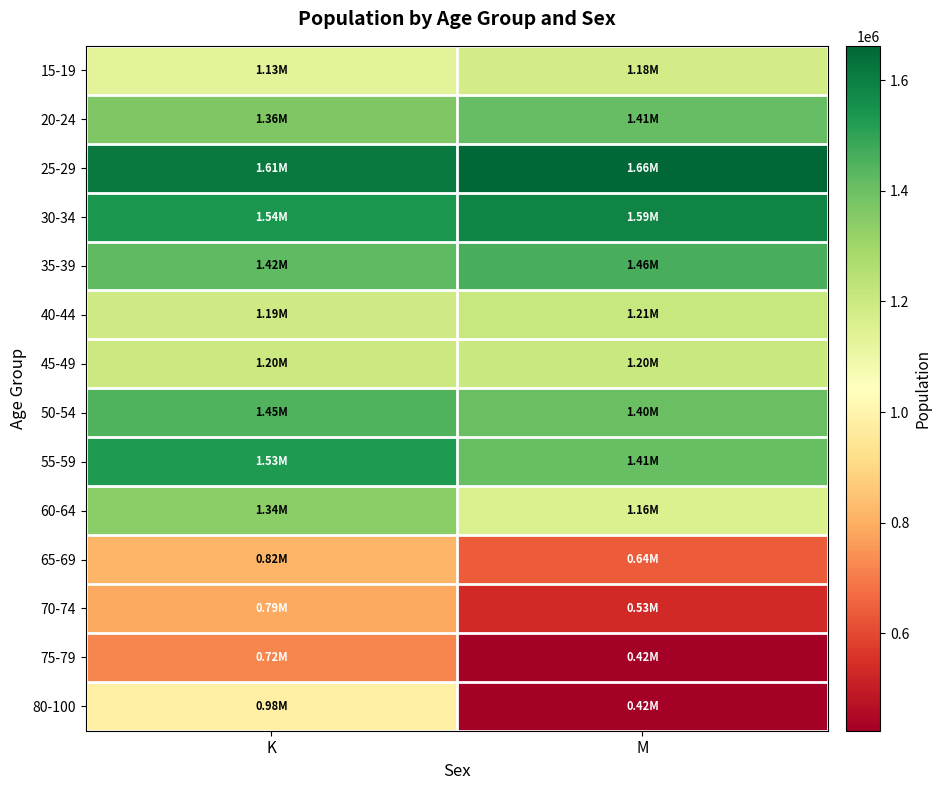

Reading right to left, transcribe all the data shown in this chart.

15-19: M=1179683.0	K=1131077.3
20-24: M=1414775.8	K=1363470.0
25-29: M=1662231.4	K=1614627.6
30-34: M=1587536.3	K=1541068.4
35-39: M=1461507.4	K=1422315.3
40-44: M=1211018.5	K=1188521.7
45-49: M=1204135.3	K=1200539.3
50-54: M=1401242.6	K=1448390.6
55-59: M=1408692.4	K=1529075.2
60-64: M=1155506.5	K=1342334.5
65-69: M=638652.8	K=817443.1
70-74: M=534281.8	K=787781.0
75-79: M=424126.9	K=719284.1
80-100: M=423655.4	K=983115.7